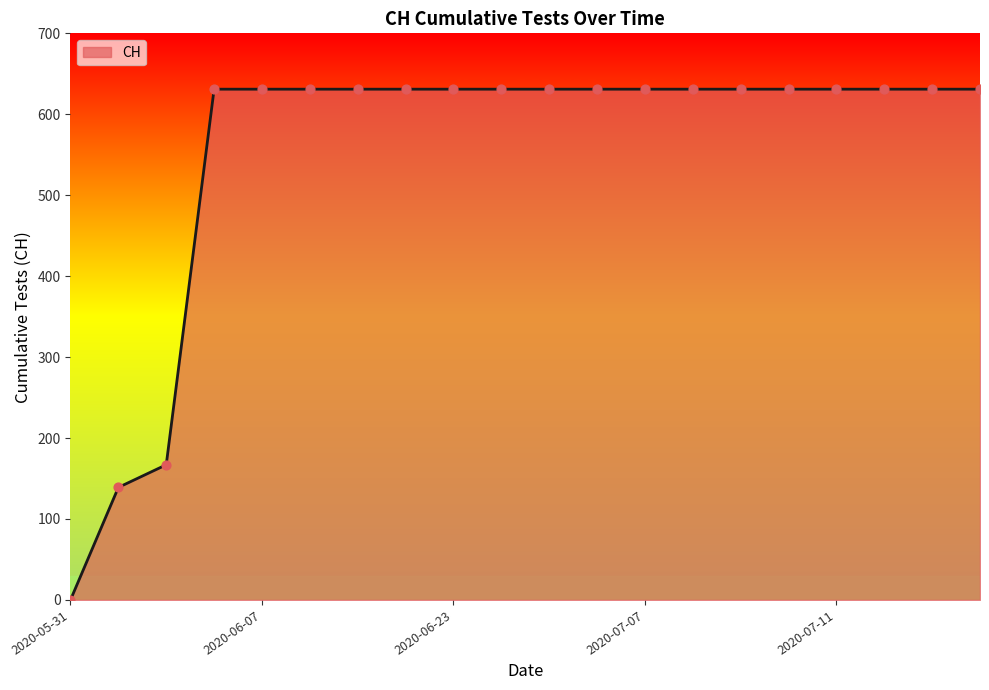

What is the difference between the maximum and minimum values?

631